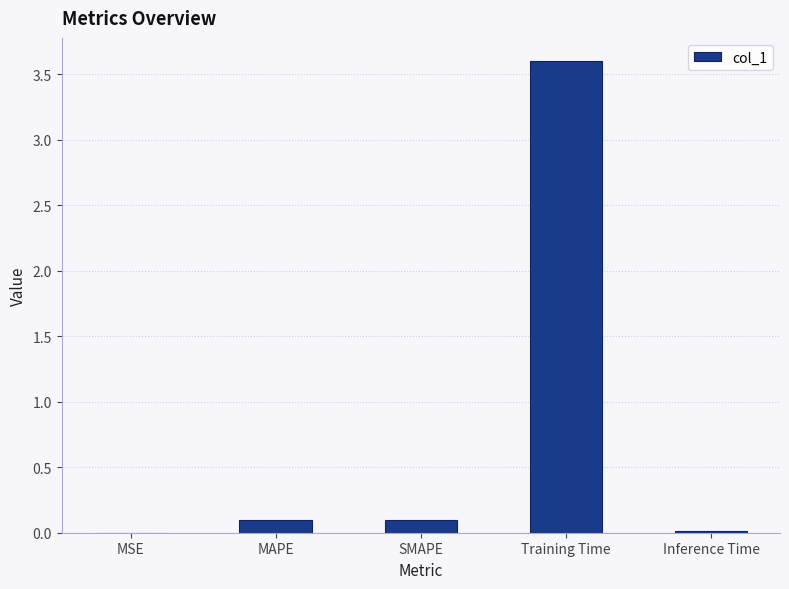

Which label corresponds to the largest value in the chart?

Training Time